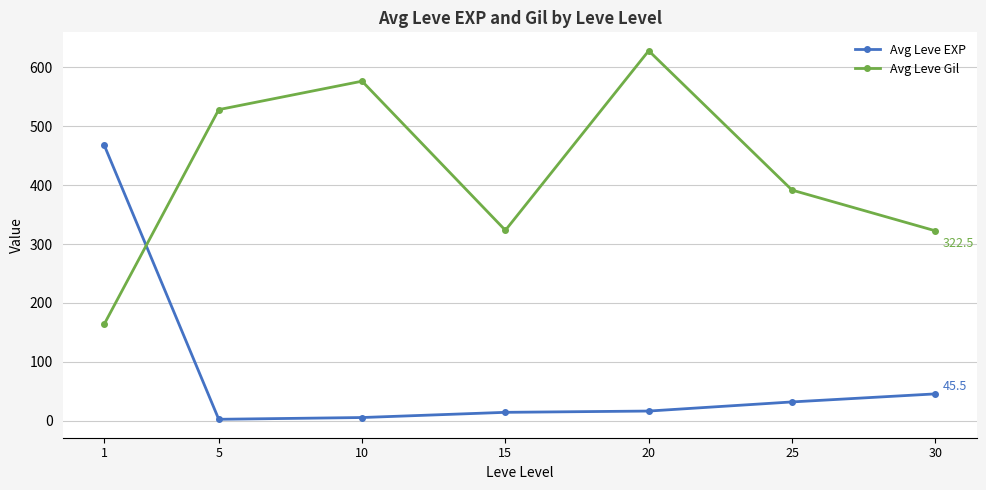

What is the difference between the highest and lowest values at 20?

612.0